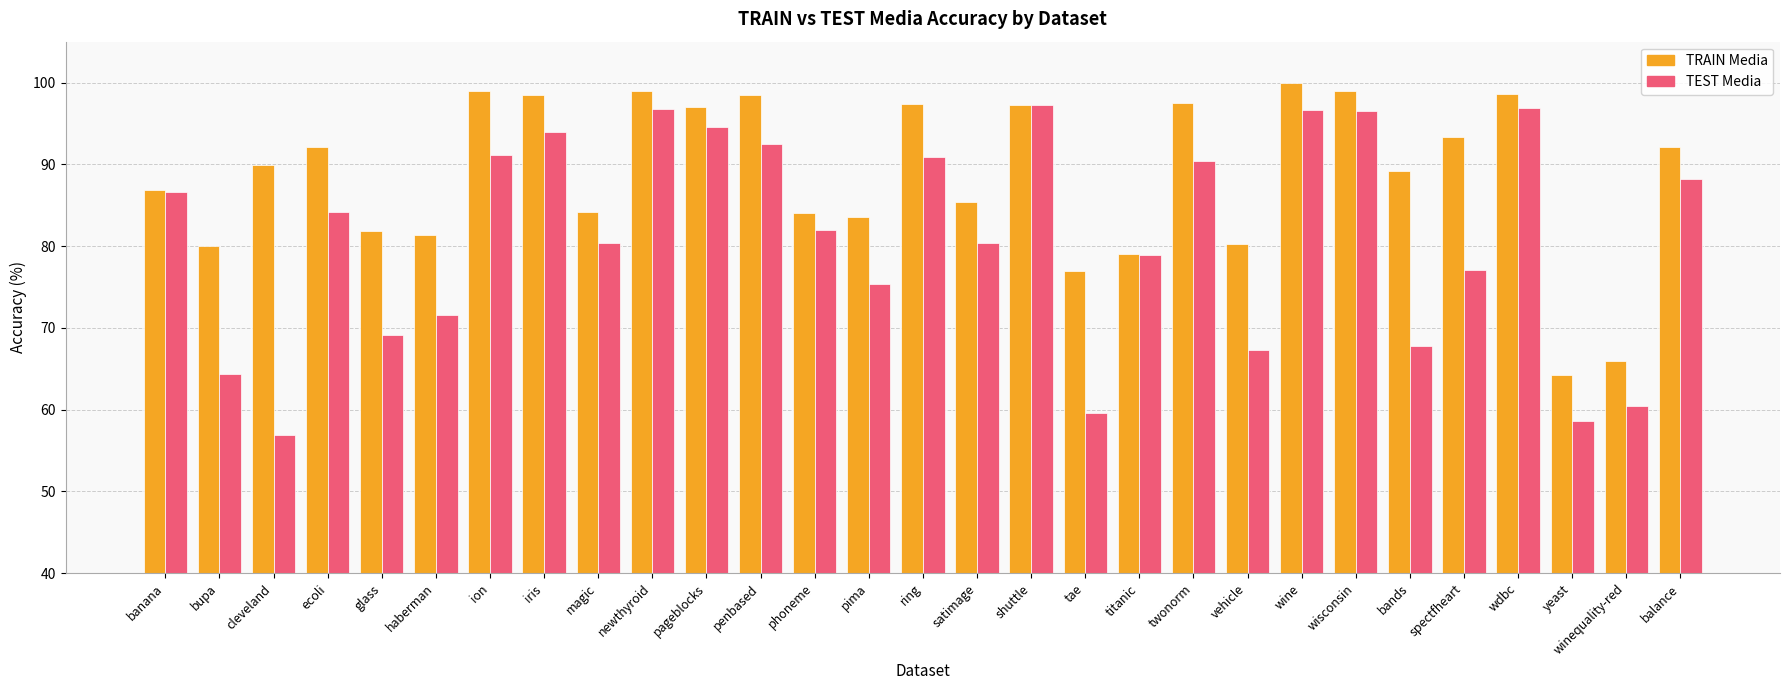

Does the chart contain any negative values?

No